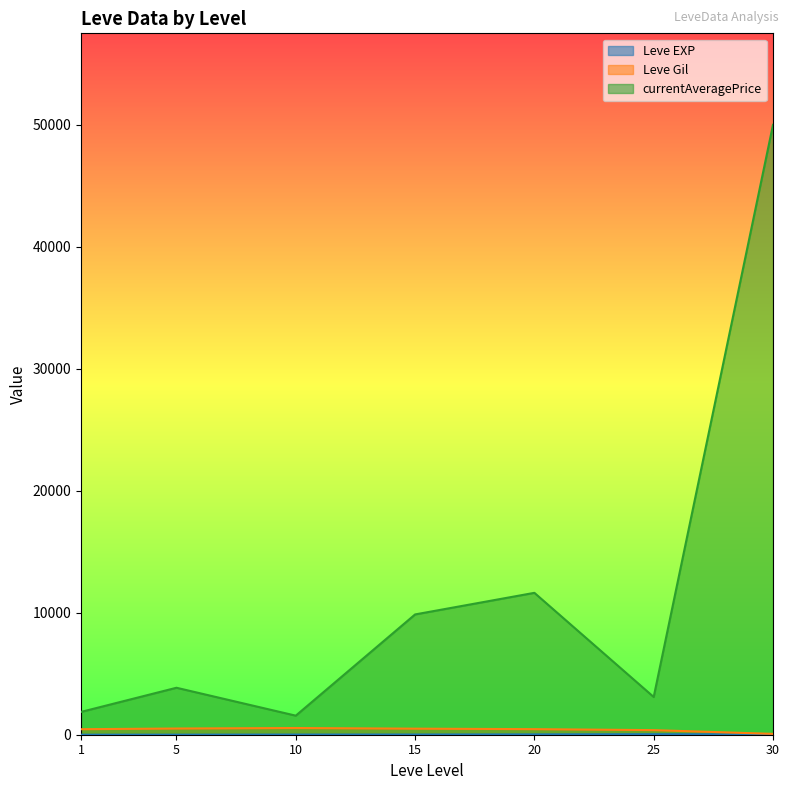

What is the spread (max minus min) of values at 10?

1549.6